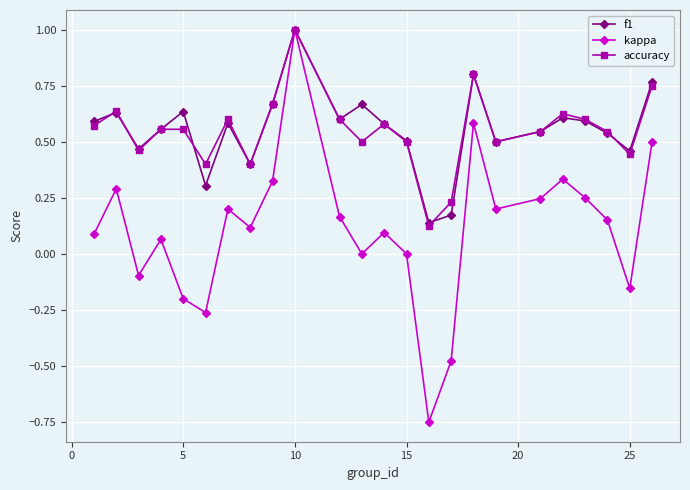

Which series ends up on top after the final intersection of f1 and accuracy?

f1